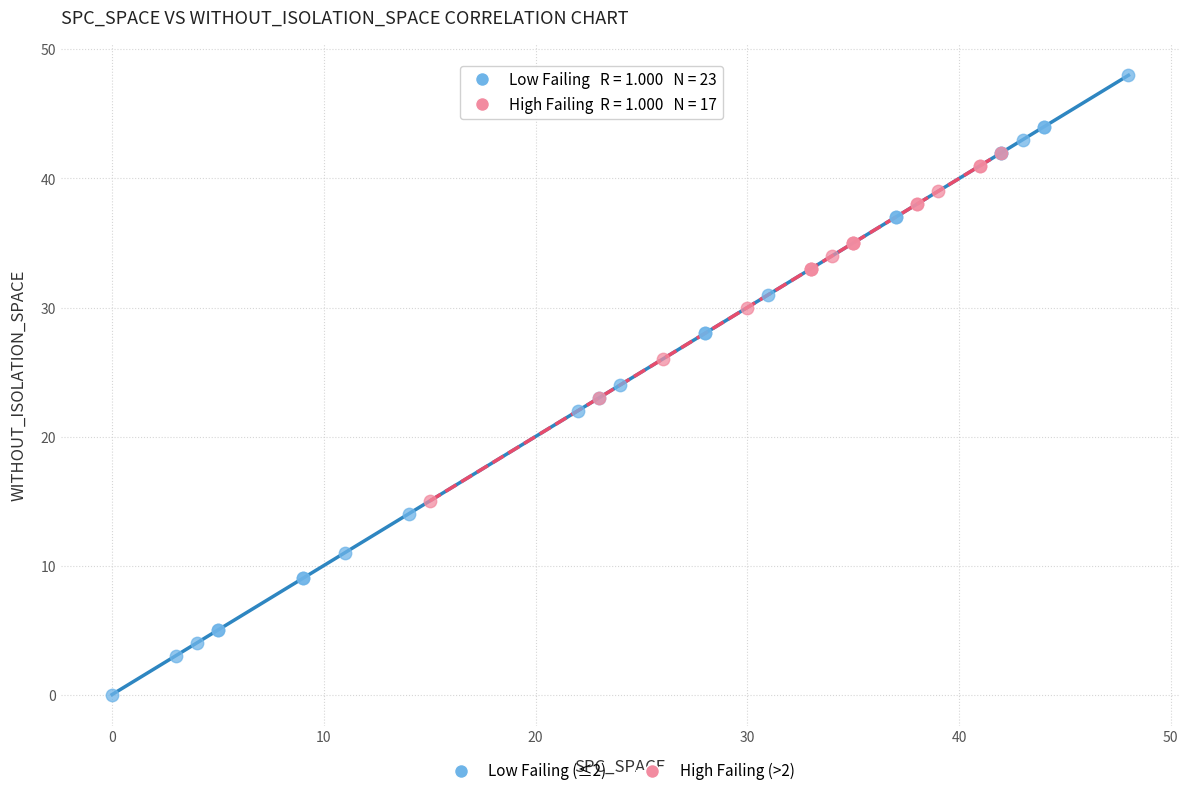

Which series contains the highest Y value?

Low Failing (≤2)